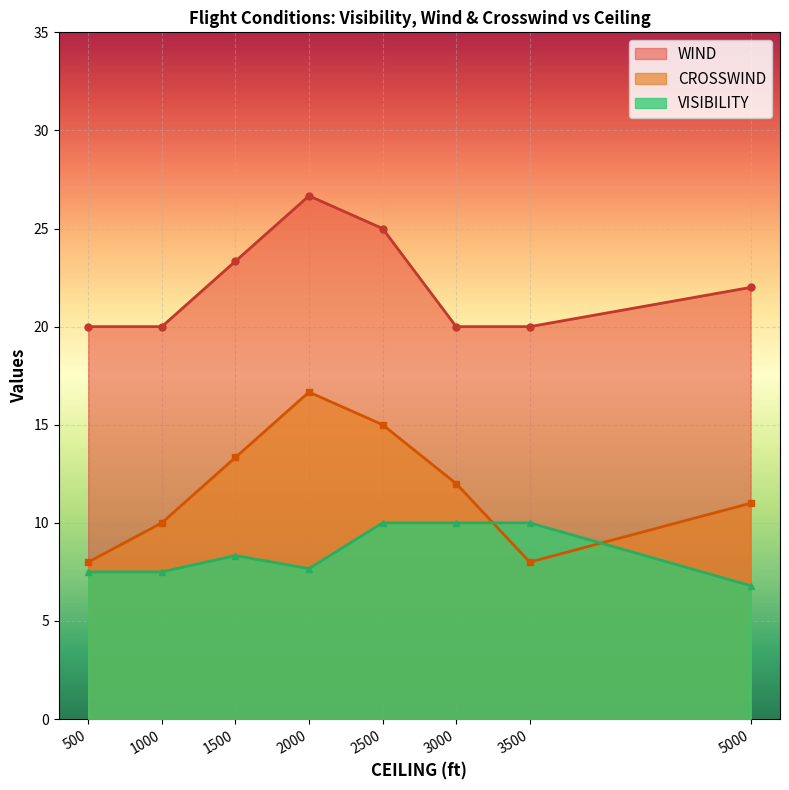

What are all the series names shown in the legend?

WIND, CROSSWIND, VISIBILITY